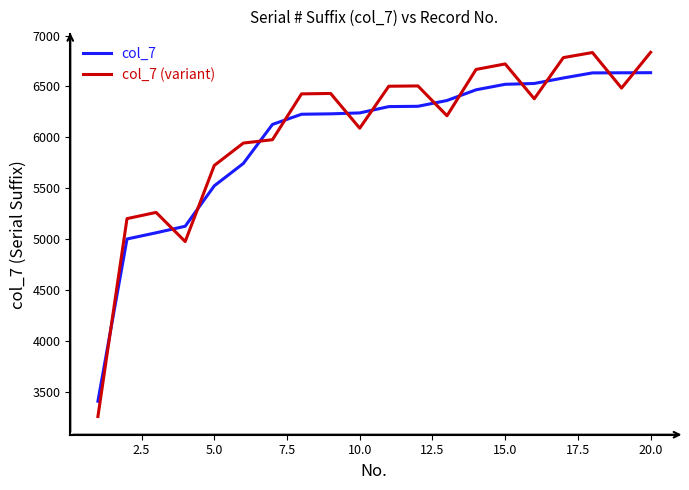

What is the lowest value of the col_7 series?

3409